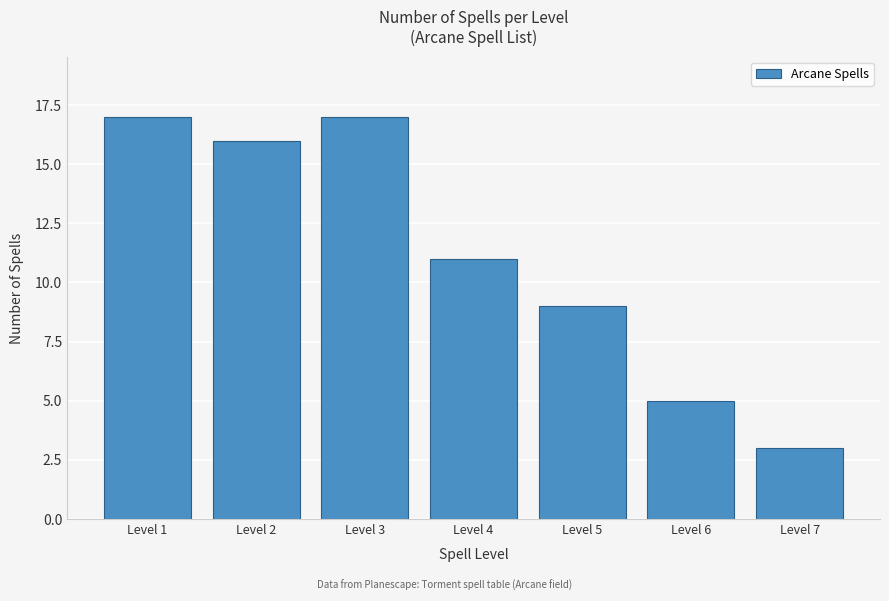

Reading left to right, transcribe all the data shown in this chart.

Level 1=17	Level 2=16	Level 3=17	Level 4=11	Level 5=9	Level 6=5	Level 7=3